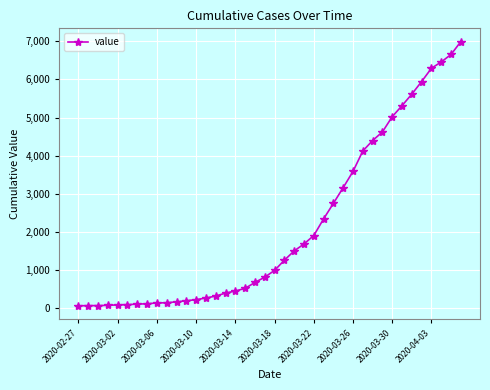

Is this an area chart (filled region under the line)?

No